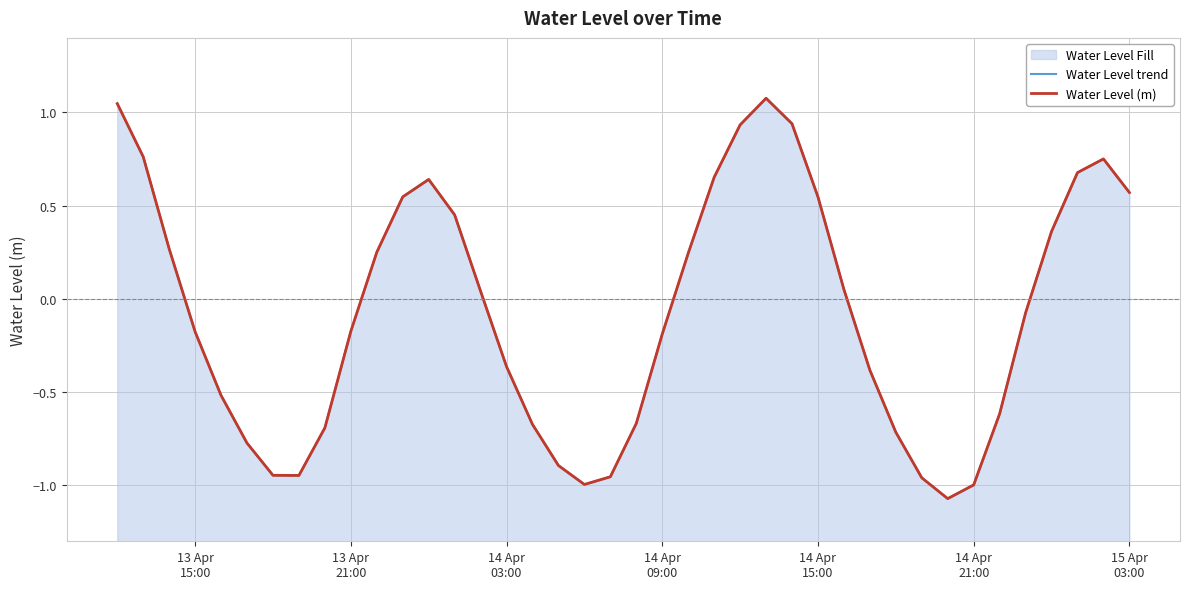

What is the label of the 6th point from the left?

14 Apr
21:00